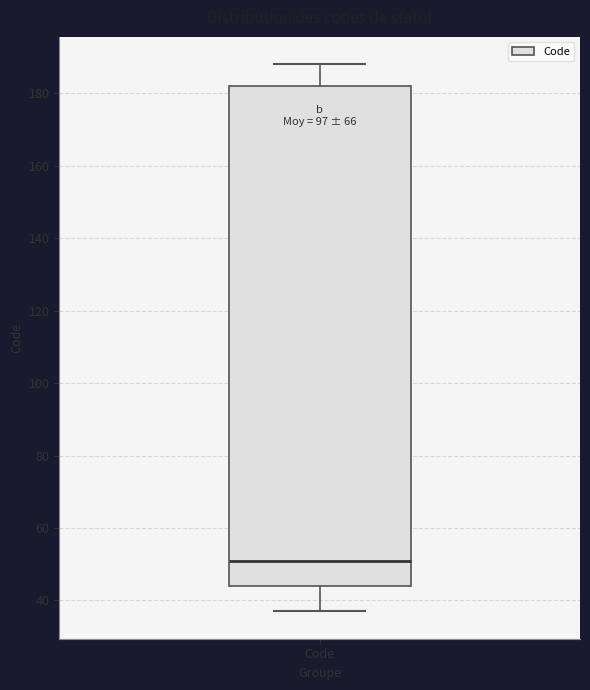

Read this box plot against the y-axis: the position of the median line, the range covered by the box, and the ends of both whiskers. The values are not printed on the chart, so give them approximately, as read against the axis.

median 52, box 44 to 182, whiskers 38 to 188